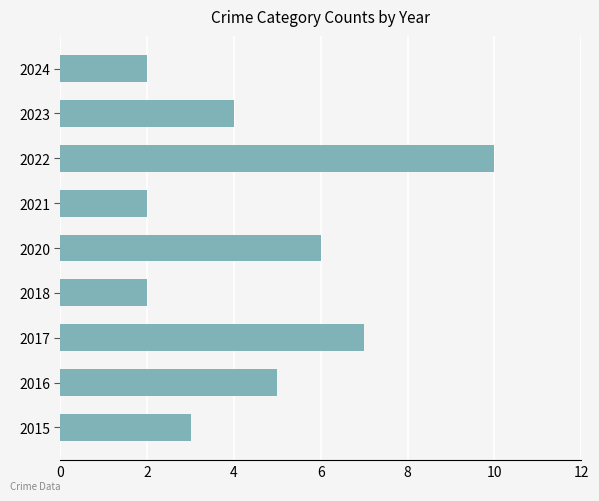

What is the difference between the maximum and minimum values?

8